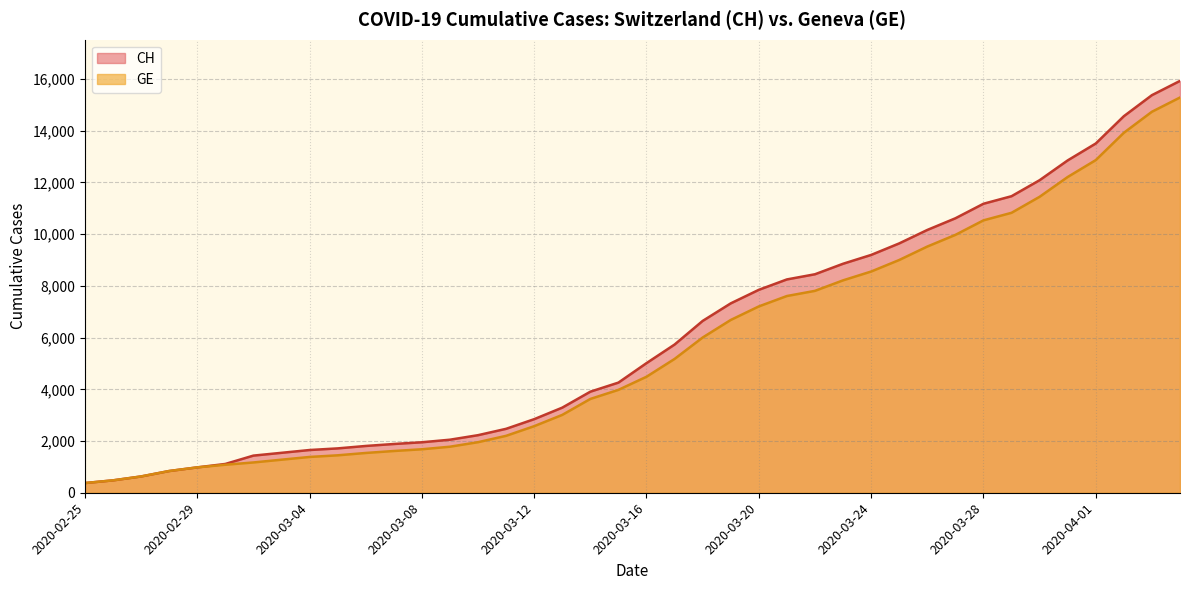

Reading left to right, transcribe all the data shown in this chart.

CH: 2020-02-25=375	2020-02-26=479	2020-02-27=630	2020-02-28=840	2020-02-29=981	2020-03-01=1113	2020-03-02=1436	2020-03-03=1544	2020-03-04=1652	2020-03-05=1715	2020-03-06=1809	2020-03-07=1885	2020-03-08=1952	2020-03-09=2051	2020-03-10=2226	2020-03-11=2472	2020-03-12=2845	2020-03-13=3291	2020-03-14=3908	2020-03-15=4259	2020-03-16=5012	2020-03-17=5731	2020-03-18=6644	2020-03-19=7323	2020-03-20=7847	2020-03-21=8249	2020-03-22=8449	2020-03-23=8855	2020-03-24=9196	2020-03-25=9642	2020-03-26=10162	2020-03-27=10613	2020-03-28=11175	2020-03-29=11467	2020-03-30=12086	2020-03-31=12852	2020-04-01=13505	2020-04-02=14561	2020-04-03=15375	2020-04-04=15926
GE: 2020-02-25=375	2020-02-26=479	2020-02-27=630	2020-02-28=840	2020-02-29=981	2020-03-01=1083	2020-03-02=1171	2020-03-03=1278	2020-03-04=1384	2020-03-05=1447	2020-03-06=1538	2020-03-07=1614	2020-03-08=1681	2020-03-09=1780	2020-03-10=1955	2020-03-11=2201	2020-03-12=2574	2020-03-13=3010	2020-03-14=3627	2020-03-15=3978	2020-03-16=4485	2020-03-17=5174	2020-03-18=6002	2020-03-19=6681	2020-03-20=7205	2020-03-21=7607	2020-03-22=7807	2020-03-23=8213	2020-03-24=8554	2020-03-25=9000	2020-03-26=9520	2020-03-27=9971	2020-03-28=10533	2020-03-29=10825	2020-03-30=11444	2020-03-31=12210	2020-04-01=12863	2020-04-02=13919	2020-04-03=14733	2020-04-04=15284